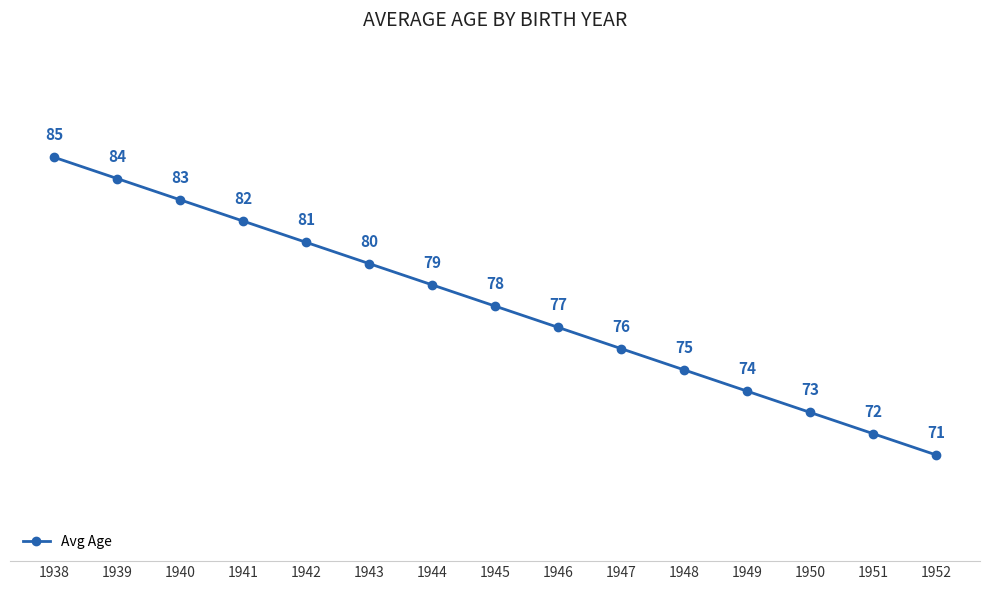

Which label corresponds to the largest value in the chart?

1938